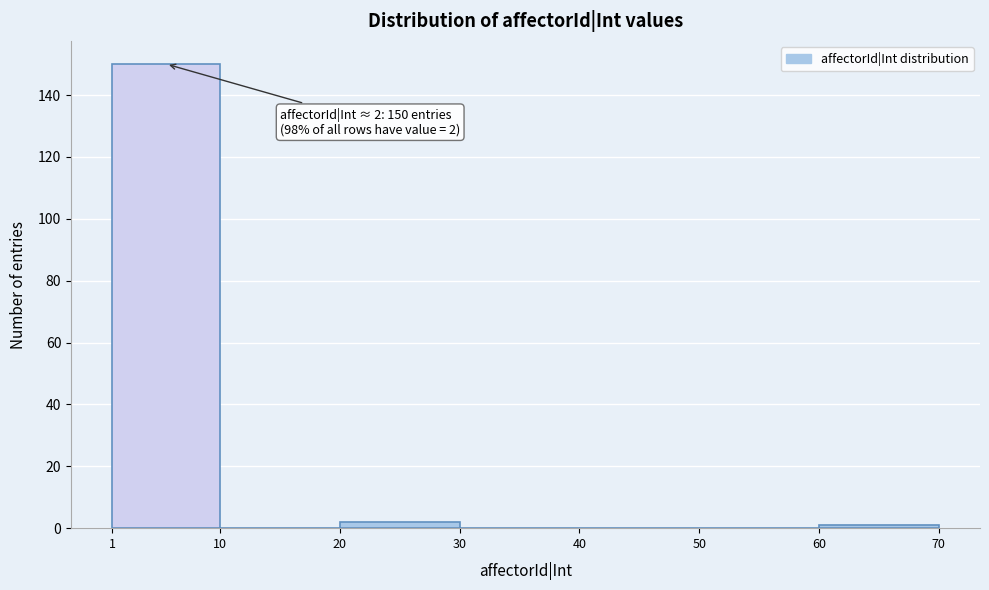

Which range on the x-axis has the tallest bar?

1 to 10